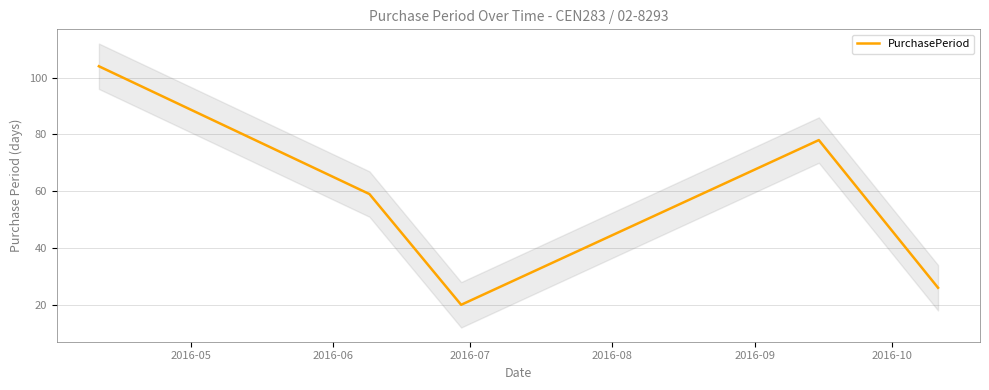

What is the sum of all values?

287